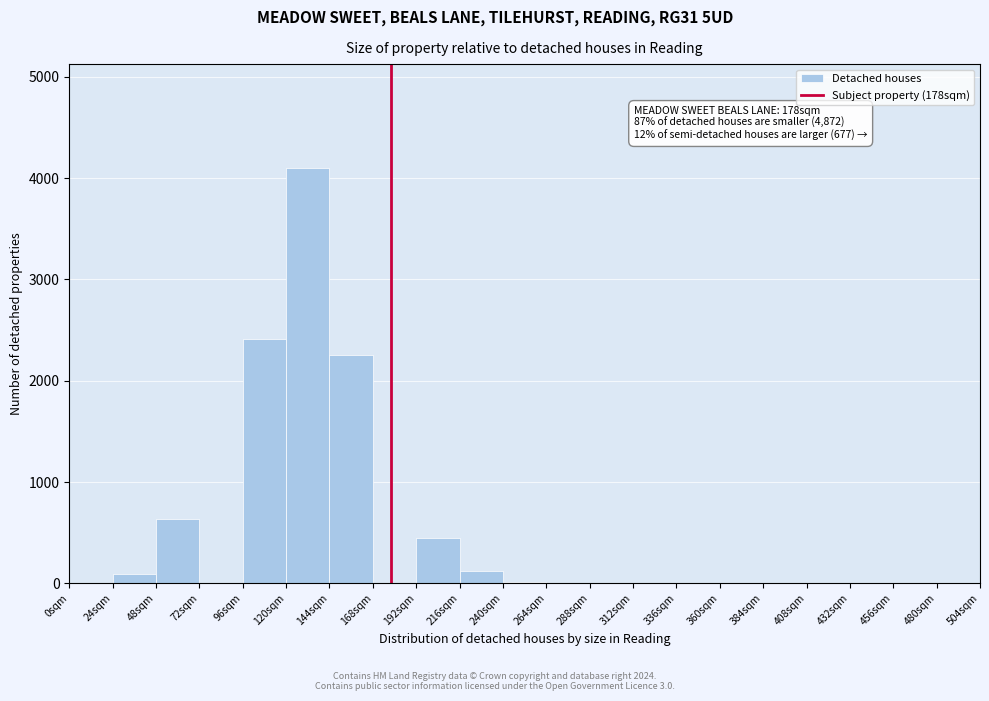

Which range on the x-axis has the tallest bar?

120 to 144